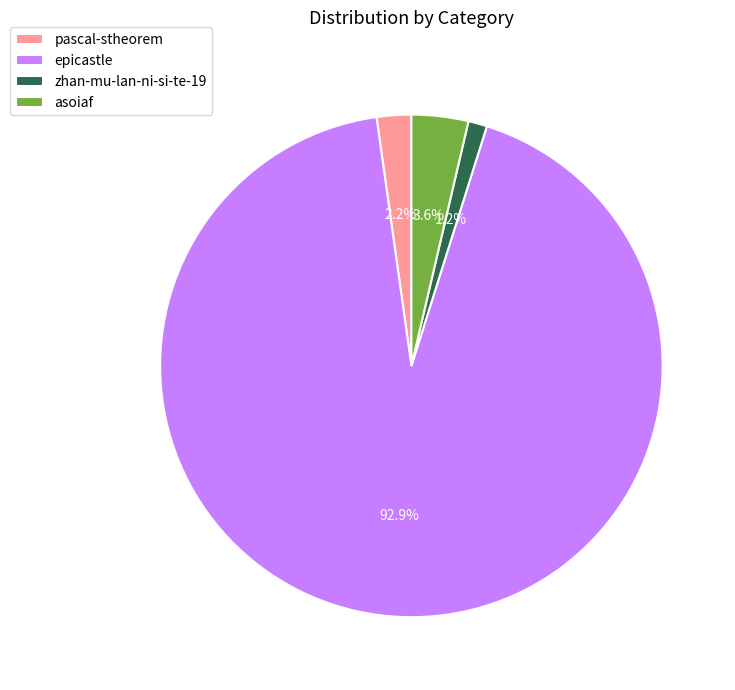

What percentage is NOT represented by zhan-mu-lan-ni-si-te-19?

98.8%